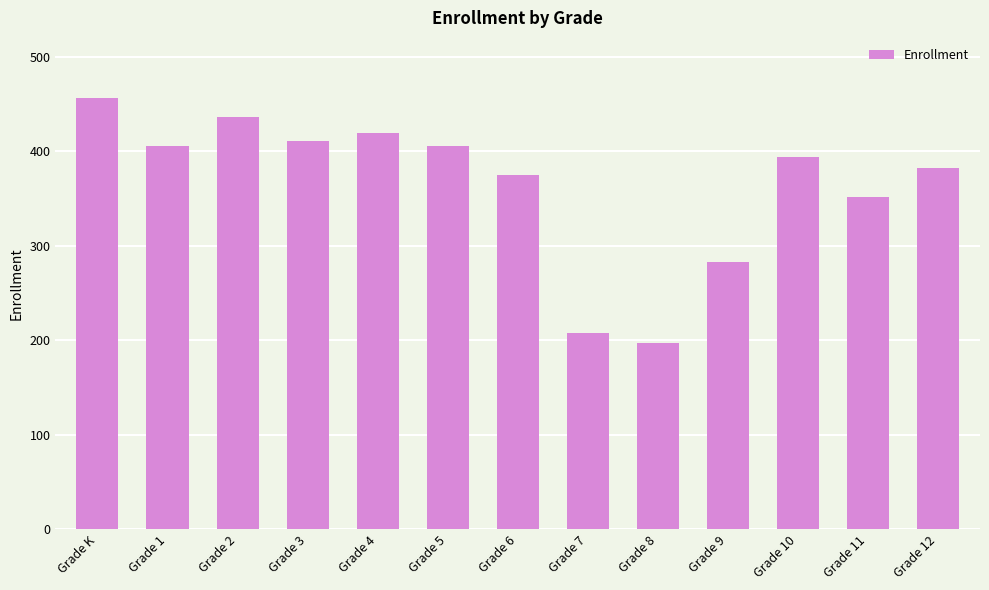

Between Grade 5 and Grade 11, which is larger?

Grade 5